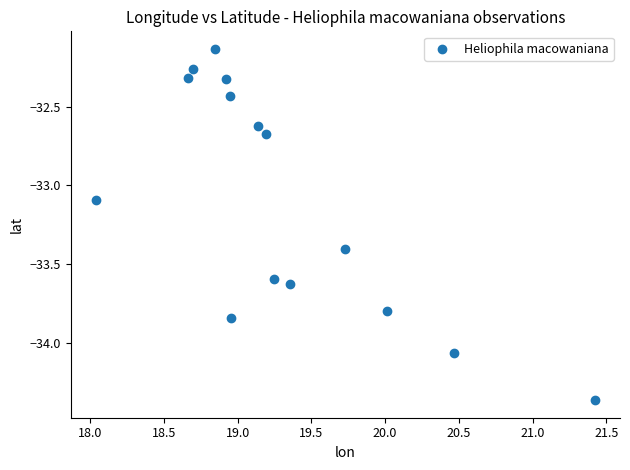

What Y value in the scatter plot is closest to -33?

-33.1